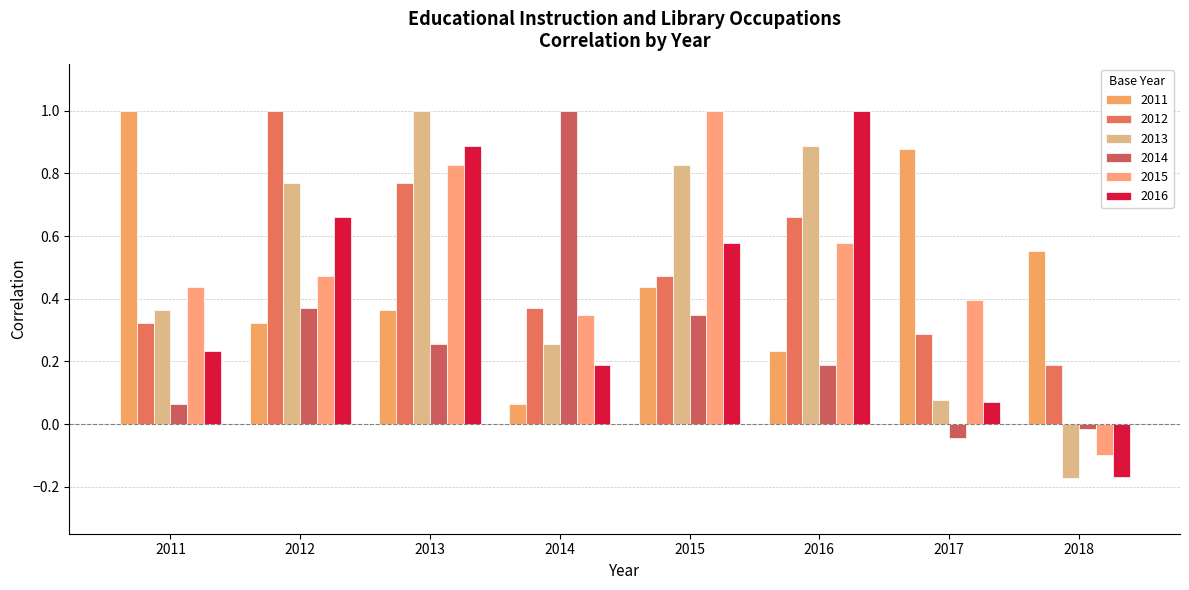

Is the value of 2014 at 2014 greater than the value of 2011 at 2017?

Yes